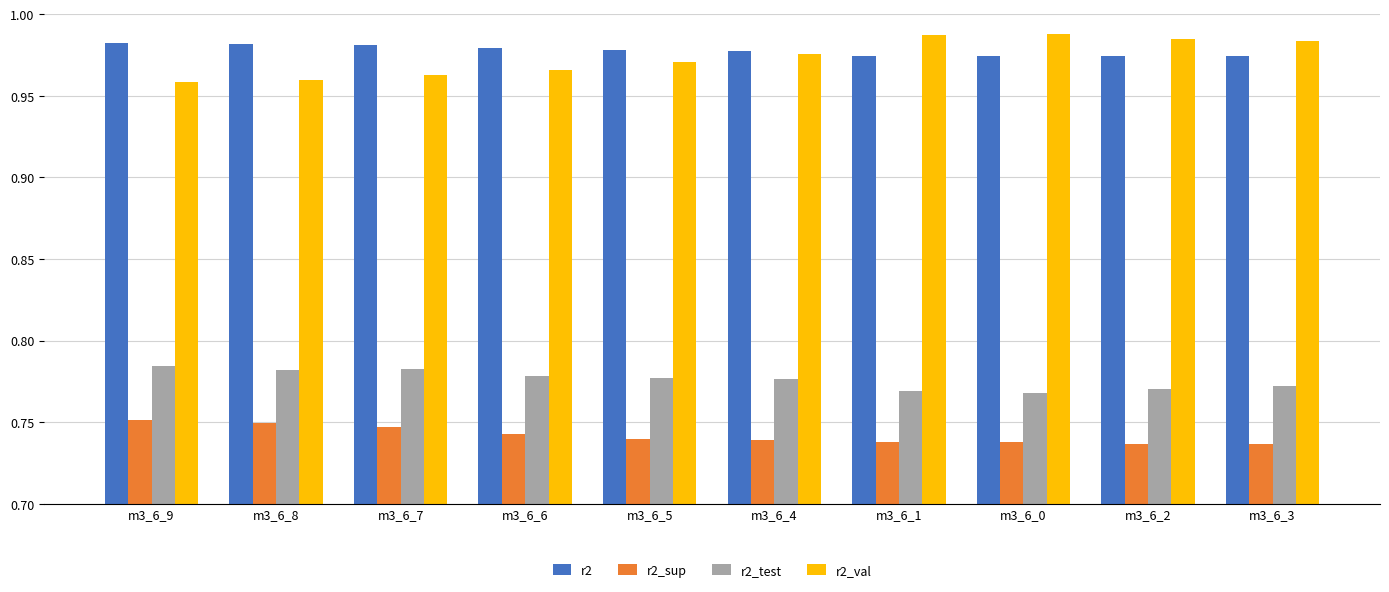

How many series are shown in this chart?

4